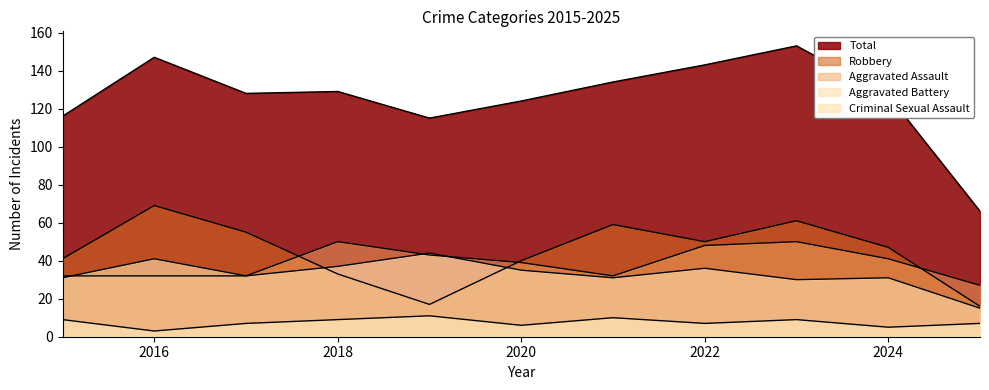

What is the approximate value of Robbery at 2016, to the nearest 5?

70